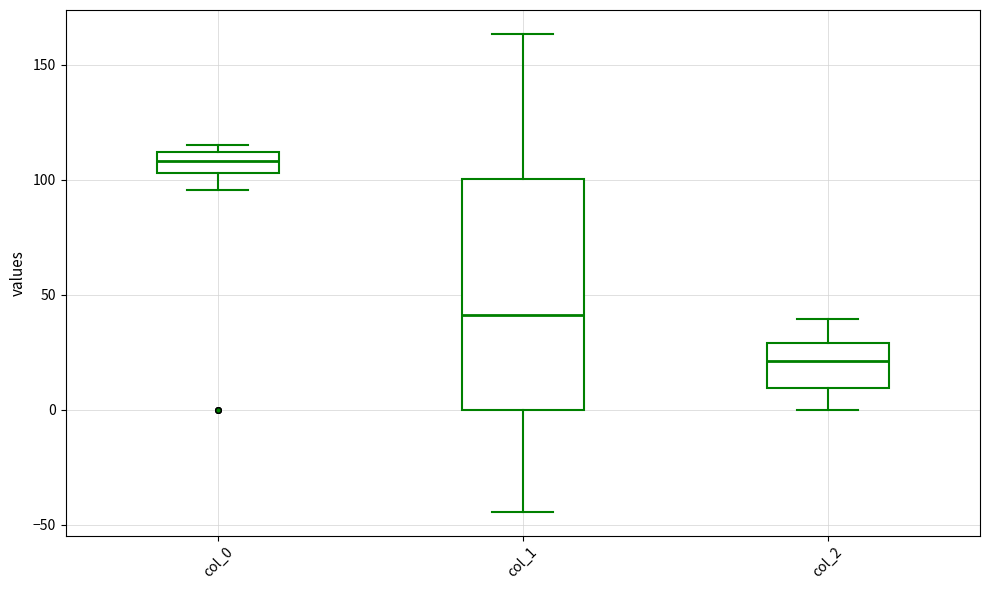

Reading left to right, read every box against the y-axis: the position of its median line, the range the box covers, and the ends of its whiskers. The values are not printed on the chart, so give them approximately, as read against the axis.

col_0: median 110 (inside the box), box 105 to 110, whiskers 95 to 115
col_1: median 40, box 0 to 100, whiskers -45 to 165
col_2: median 20, box 10 to 30, whiskers 0 to 40